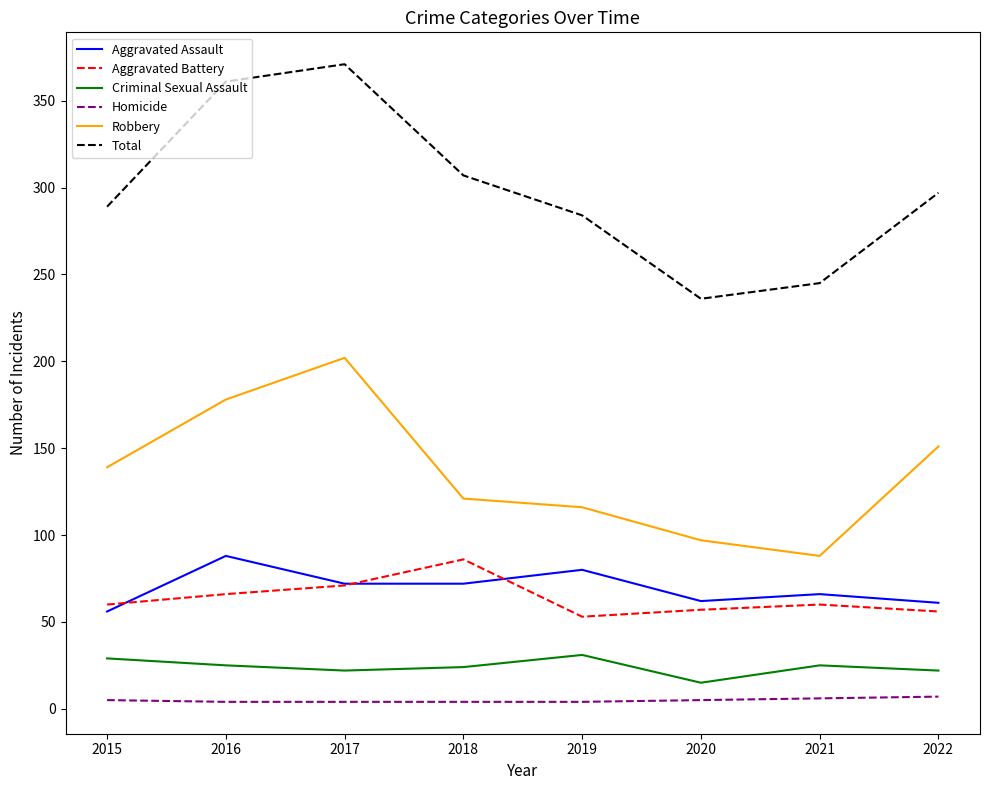

True or false: Total and Aggravated Battery cross at least once.

False